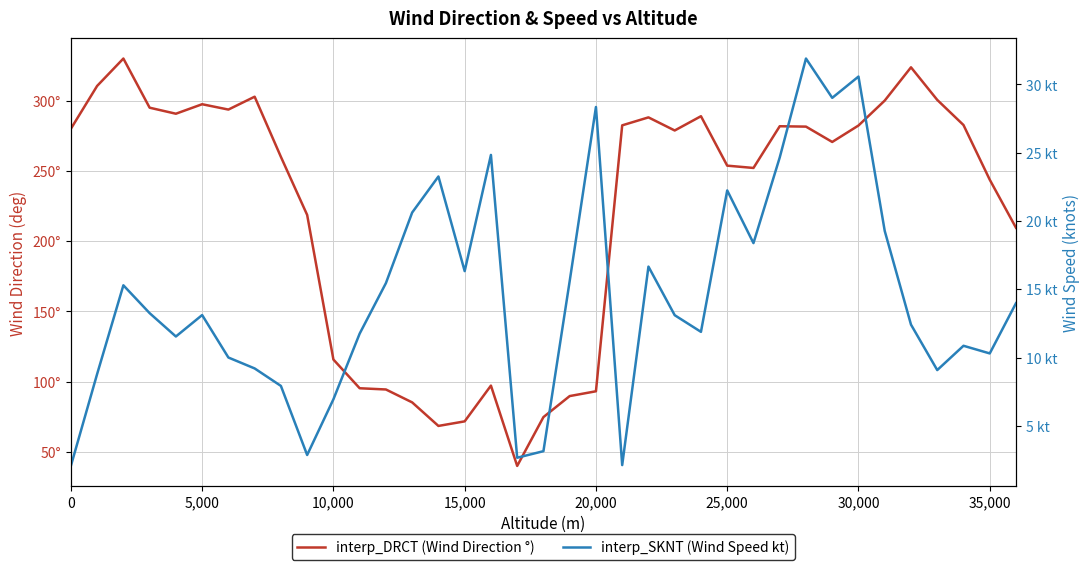

Rank the series by their maximum value, from highest to lowest.

interp_DRCT (Wind Direction °), interp_SKNT (Wind Speed kt)